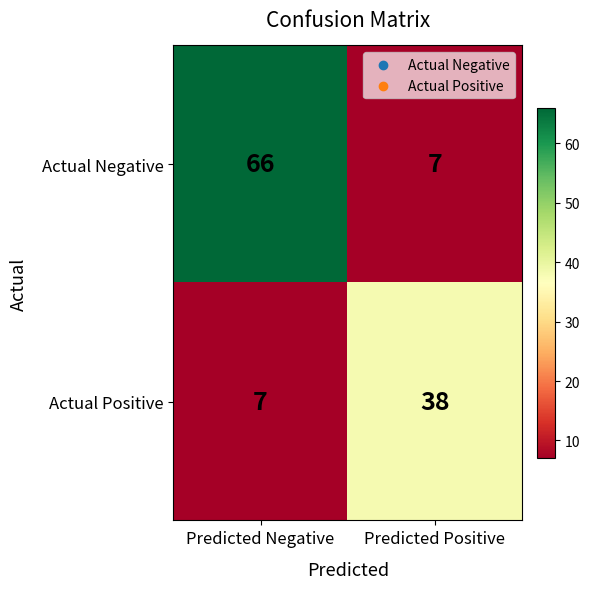

The value of Actual Negative at Predicted Positive is 11. True or false?

False